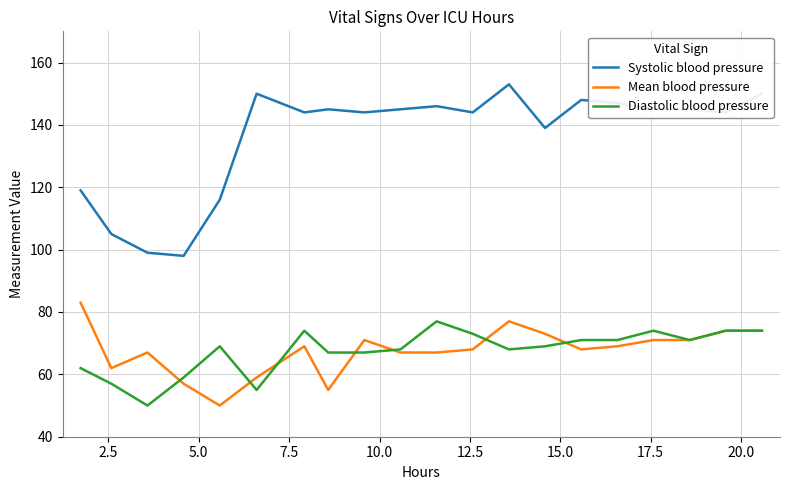

What is the difference between the maximum and minimum values in the Diastolic blood pressure series?

27